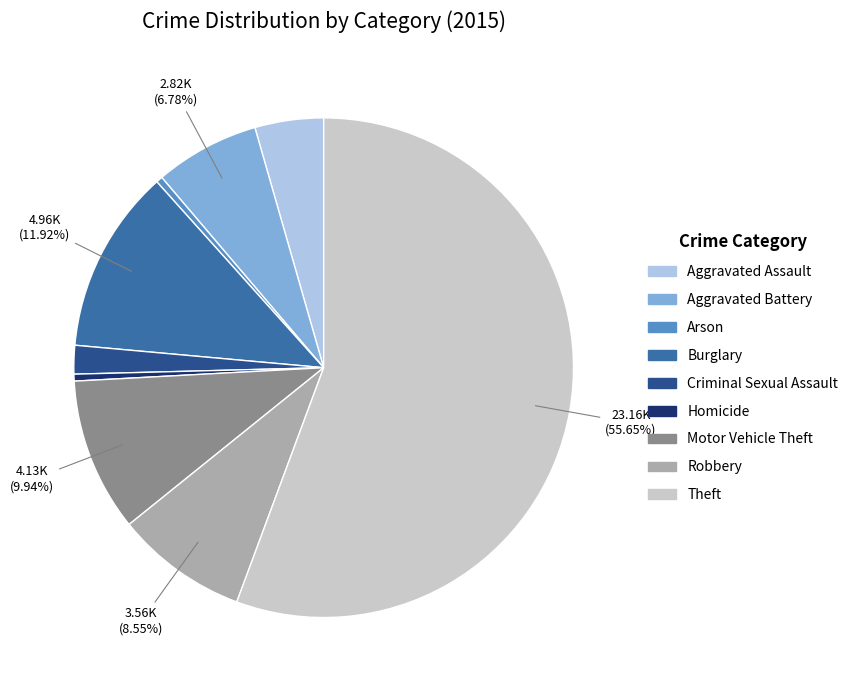

Count the number of slices in the pie.

9